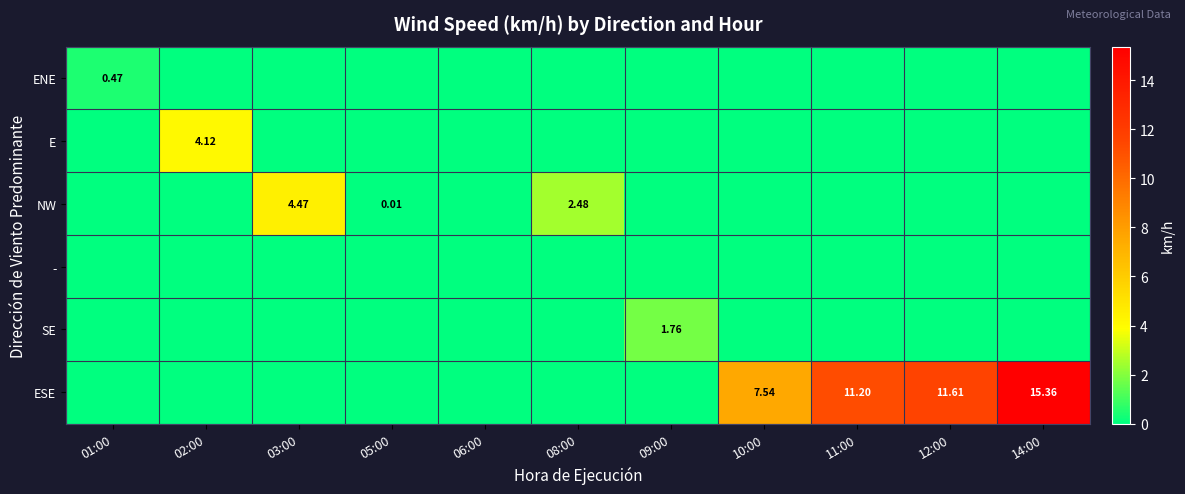

The value of - at 01:00 is 0.0. True or false?

True